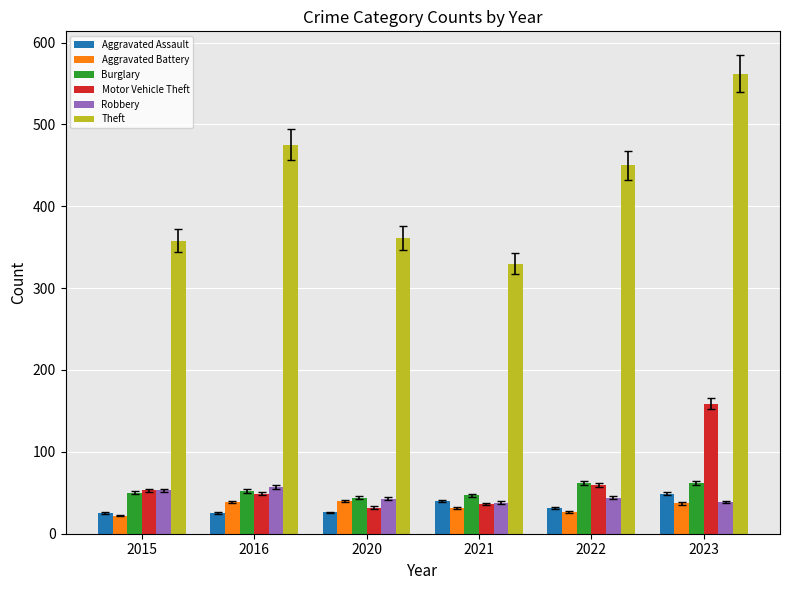

What is the sum of all Aggravated Battery values?

196